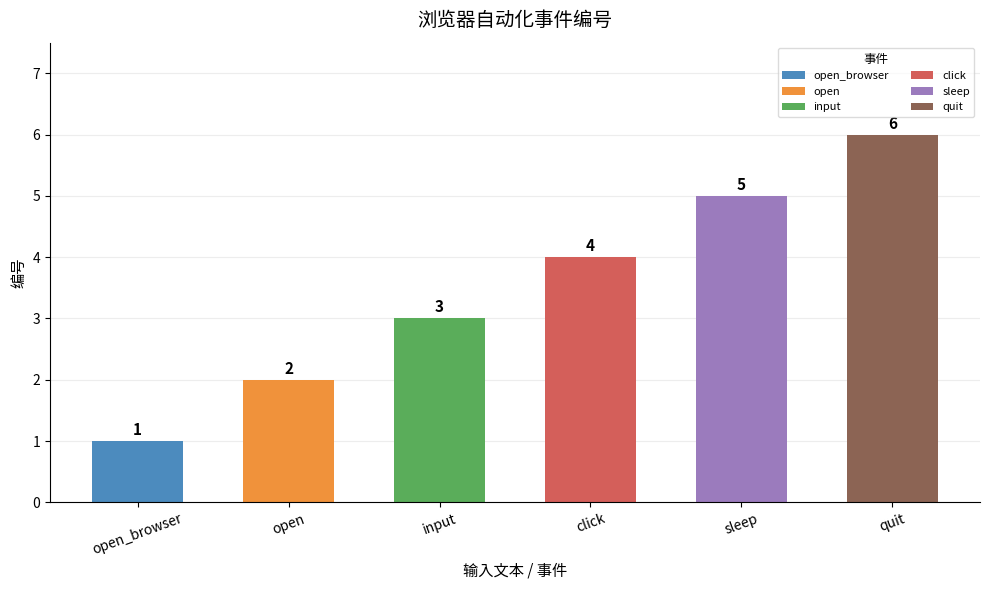

Which label corresponds to the smallest value in the chart?

open_browser